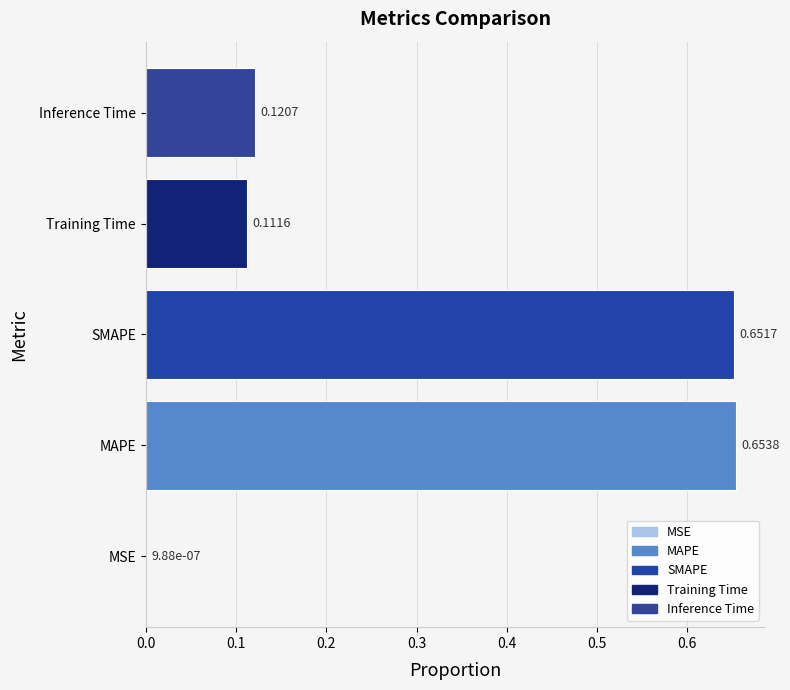

How many categories are shown in the chart?

5